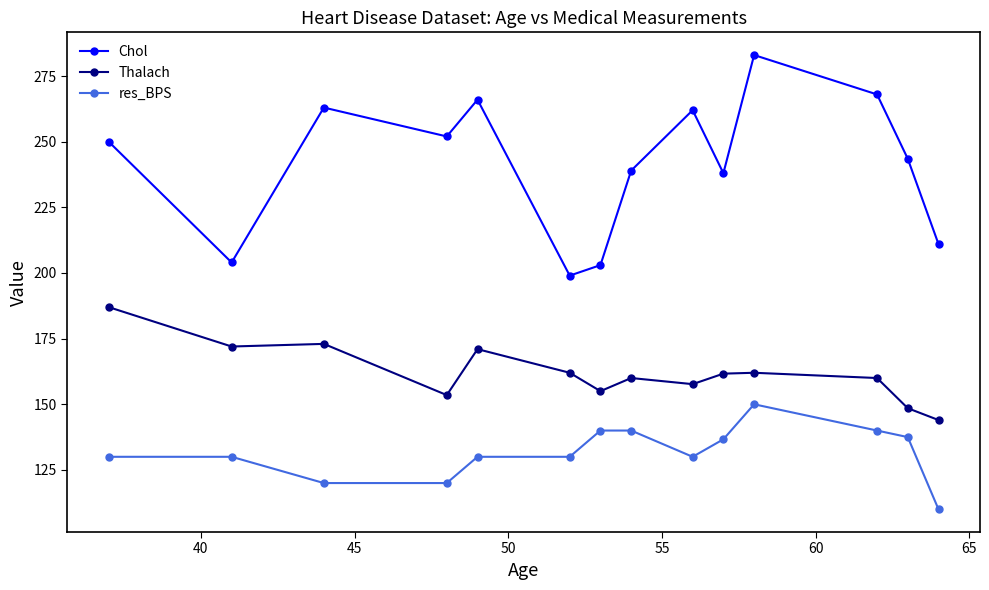

Which series has the largest range (max minus min)?

Chol